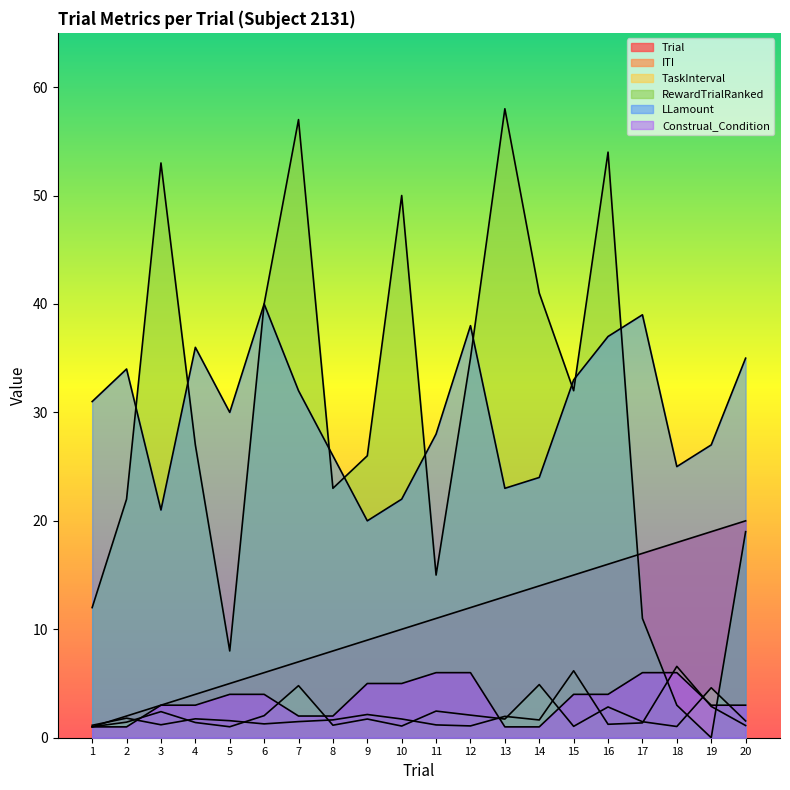

Which has a higher value, 6 or 10?

10